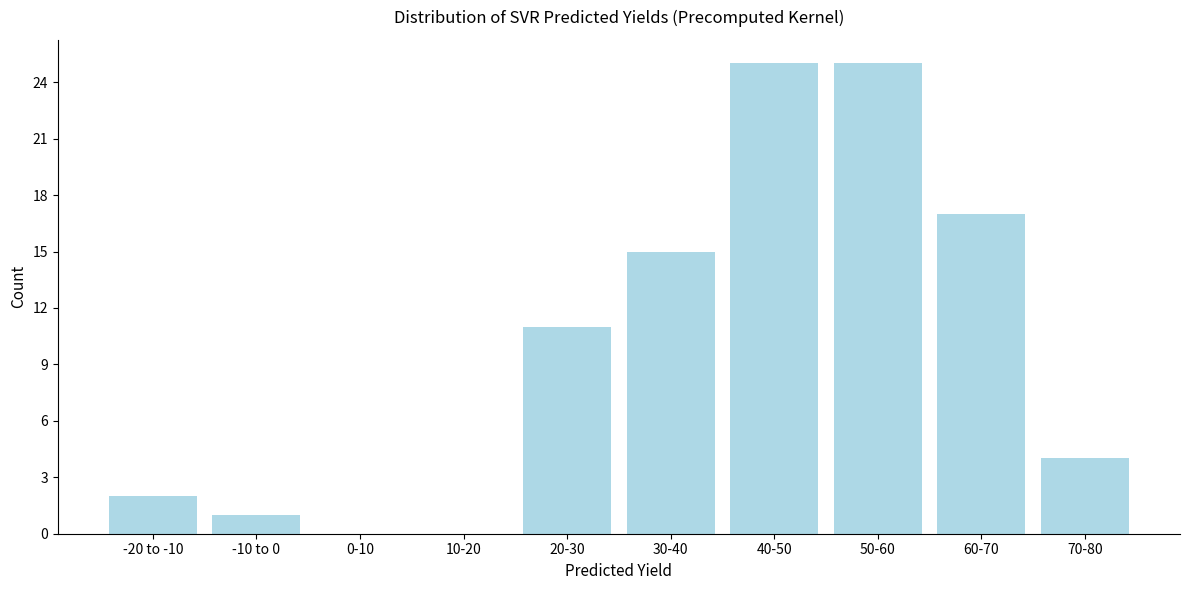

Reading left to right, list all the values displayed in this chart.

-20 to -10=2	-10 to 0=1	0-10=0	10-20=0	20-30=11	30-40=15	40-50=25	50-60=25	60-70=17	70-80=4